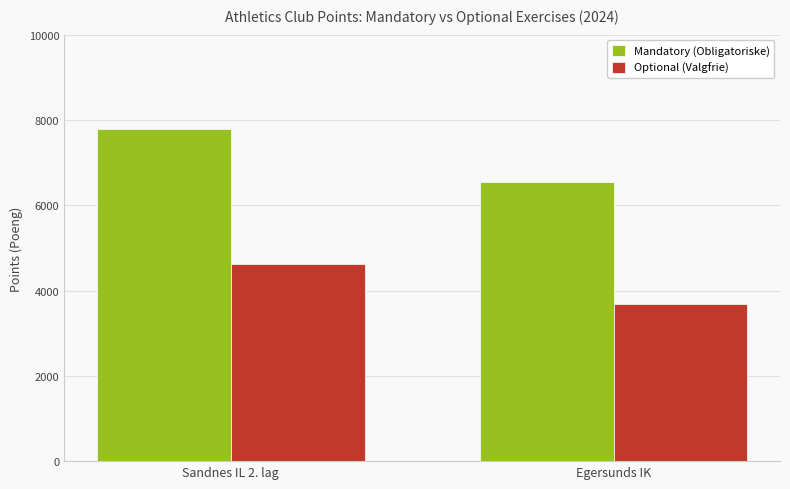

Read the Mandatory (Obligatoriske) value at Egersunds IK, to the nearest 100.

6500